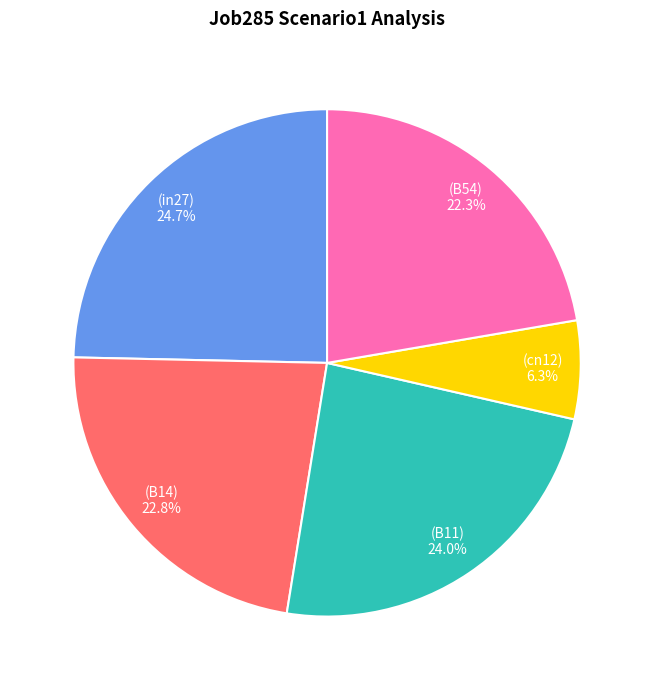

Is there a majority slice in this chart?

No